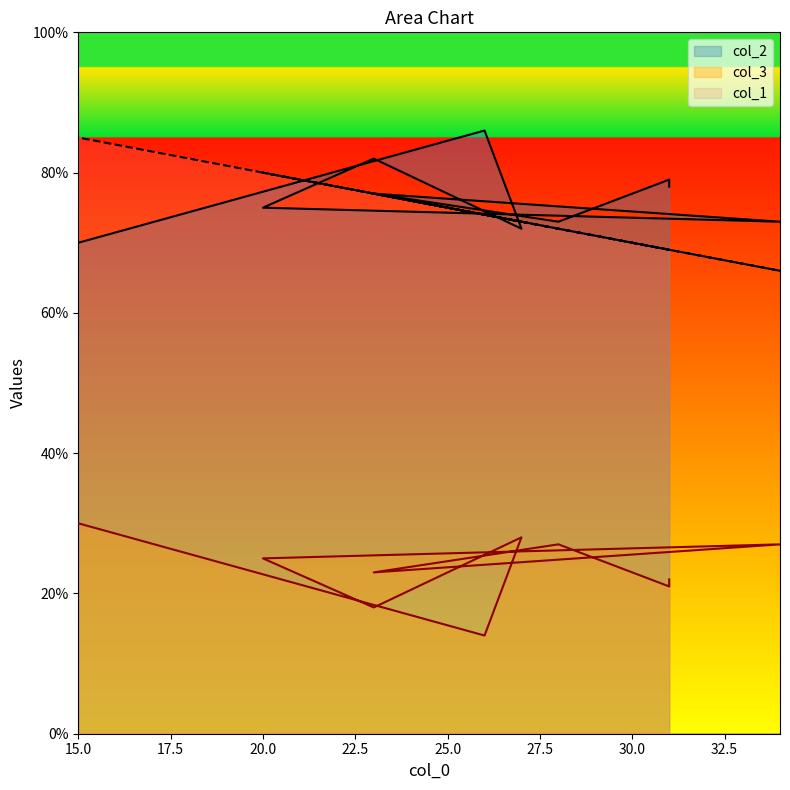

What is the lowest value of the col_3 series?

14